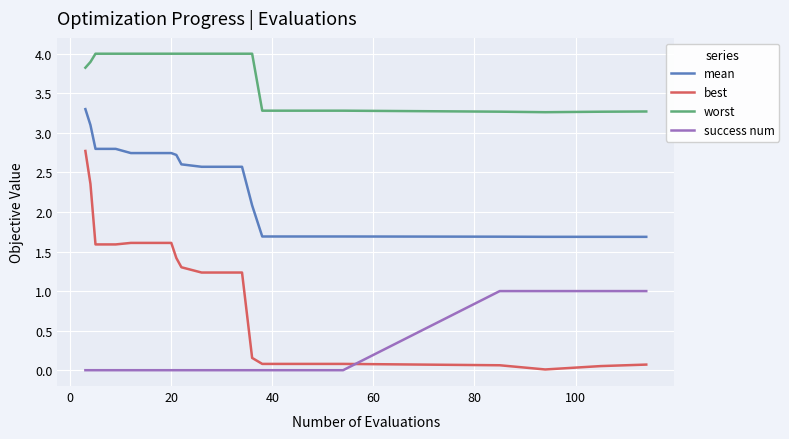

Which series has the widest spread of values?

best